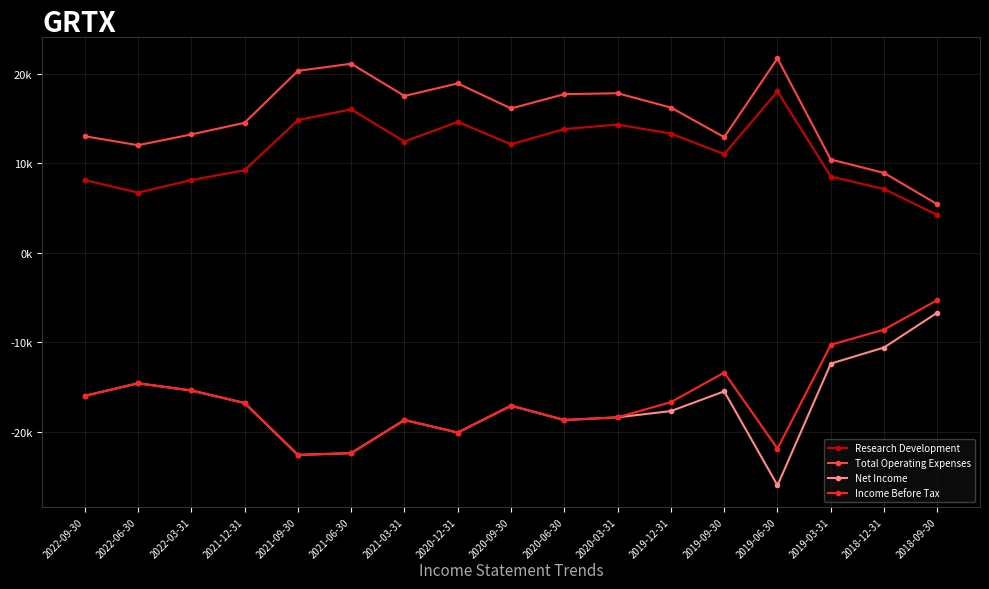

Which category has the highest value in the Net Income series?

2018-09-30